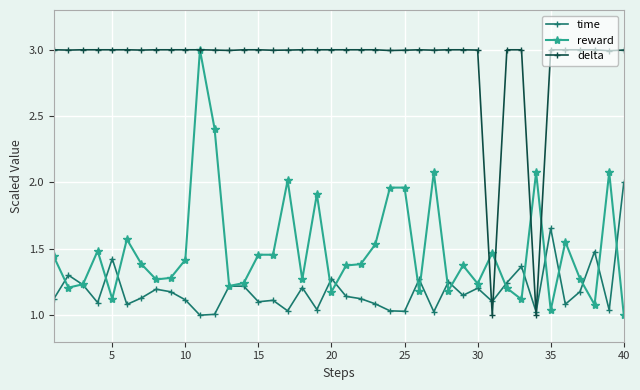

What is the maximum value for delta?

3.0